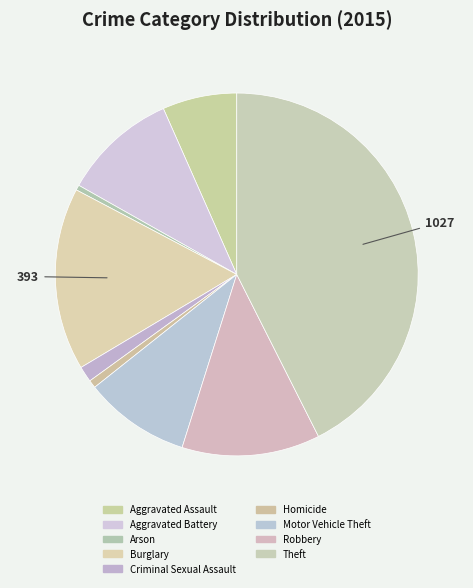

What is the total percentage of Criminal Sexual Assault and Aggravated Battery?

11.6%